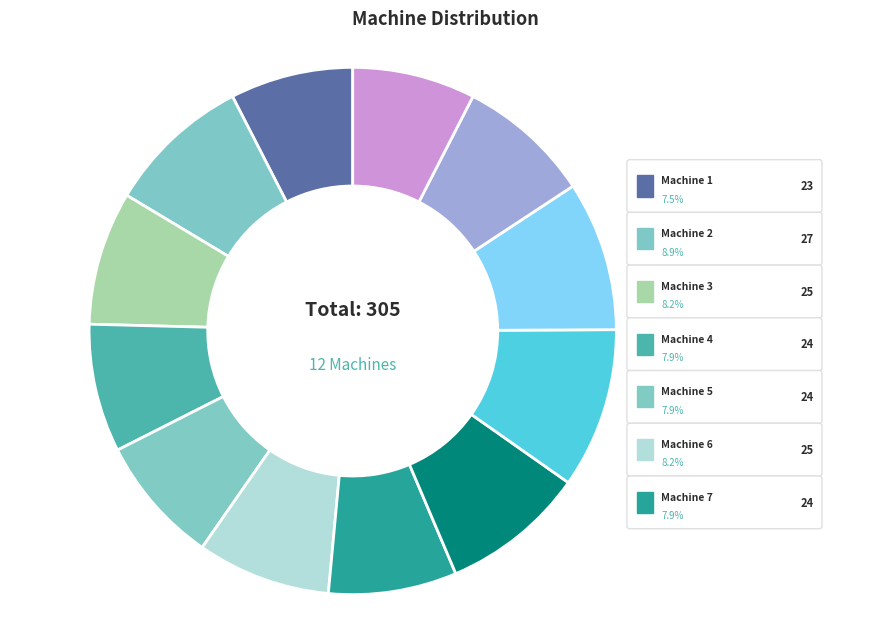

To the nearest percent, what is the average slice percentage?

8%